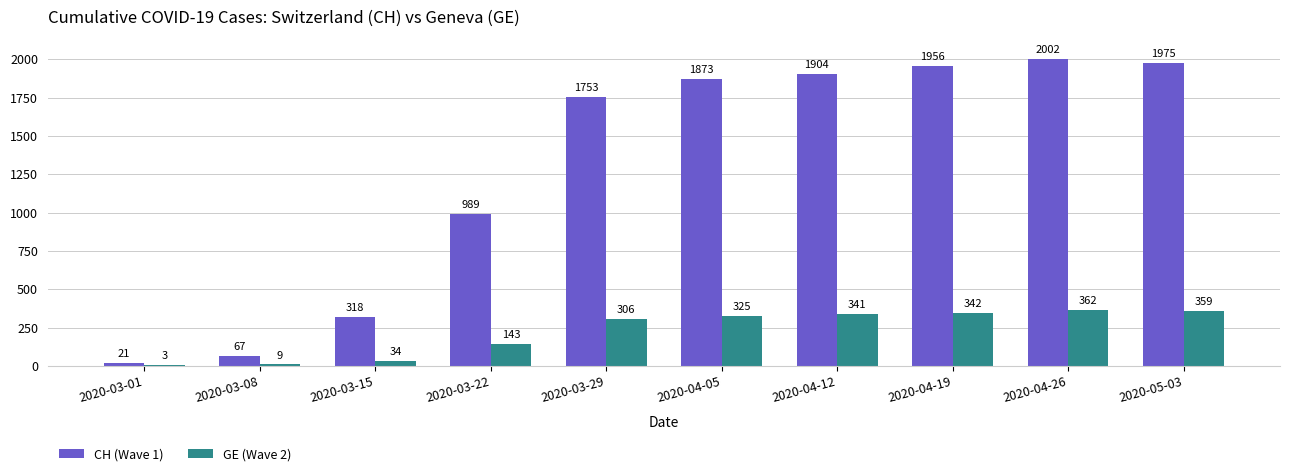

At which category does the chart reach its peak across all series?

2020-04-26